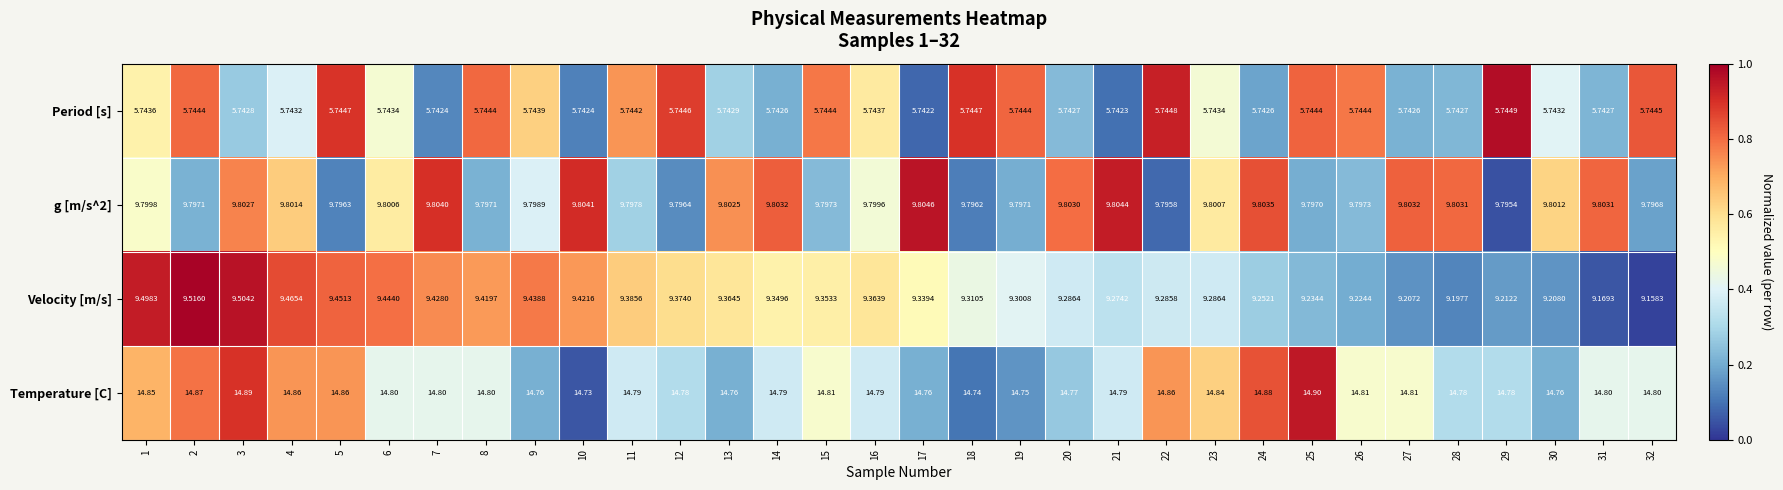

Is the value of Temperature [C] at 16 greater than the value of Velocity [m/s] at 25?

Yes